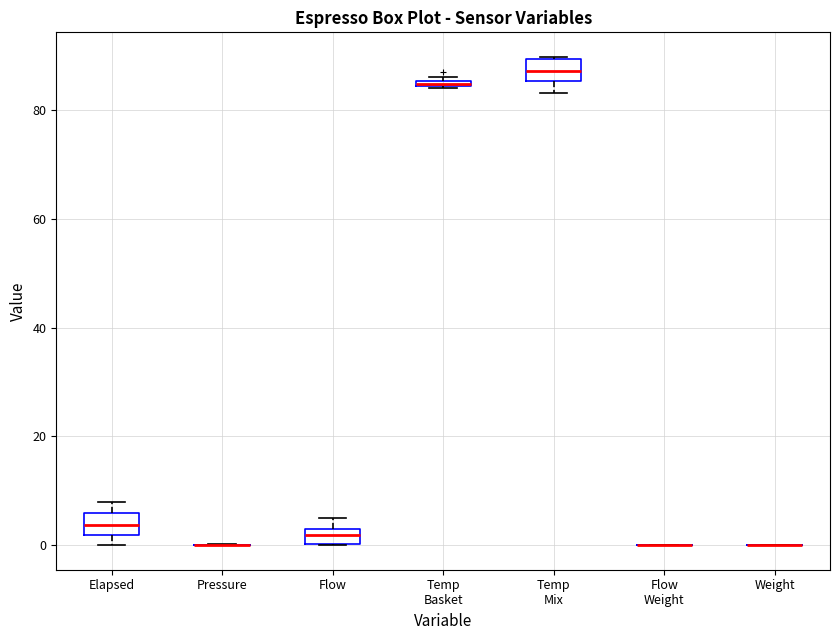

Where is the upper edge of the box for Elapsed on the y-axis? The values are not printed on the chart, so give them approximately, as read against the axis.

6